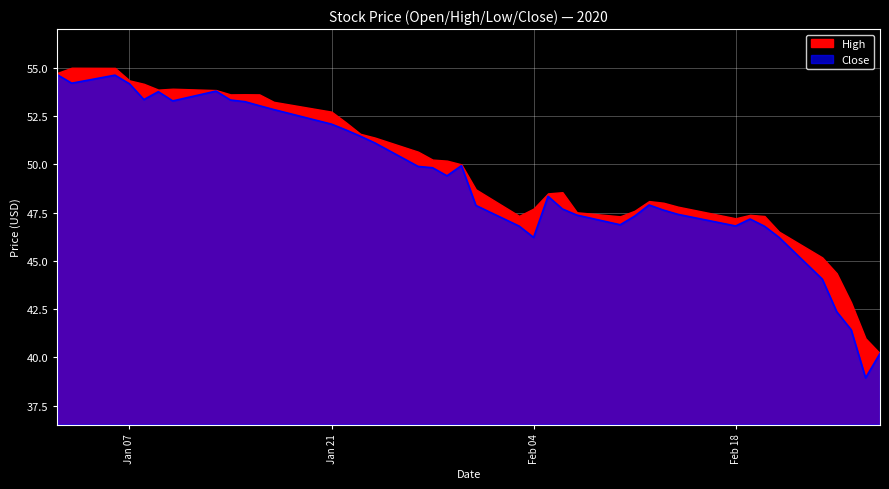

True or false: Close and High cross at least once.

False